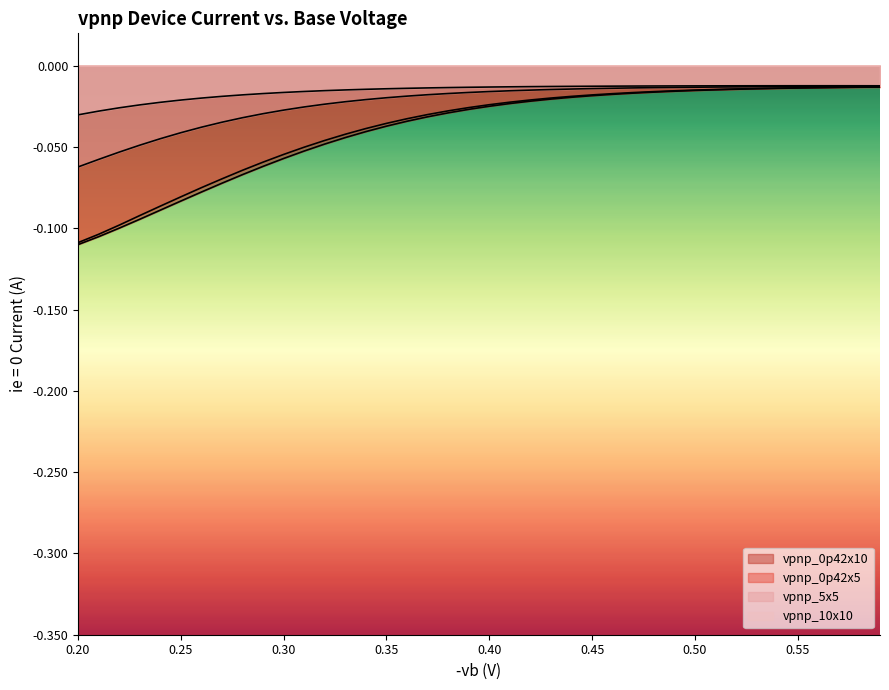

How many categories are shown in the chart?

40